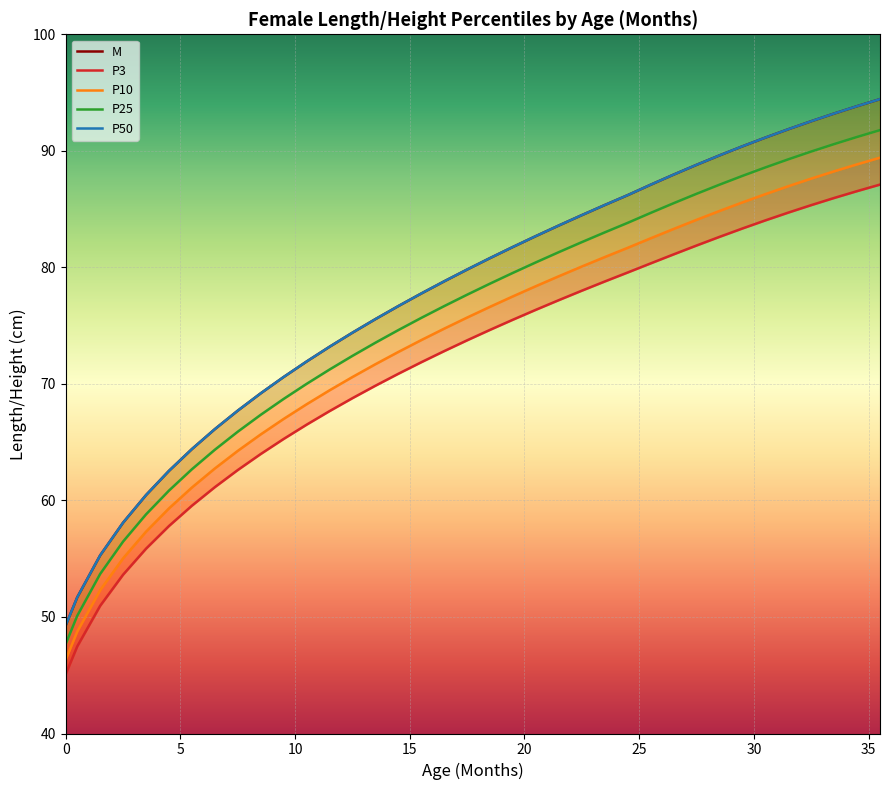

True or false: M and P50 cross at least once.

False